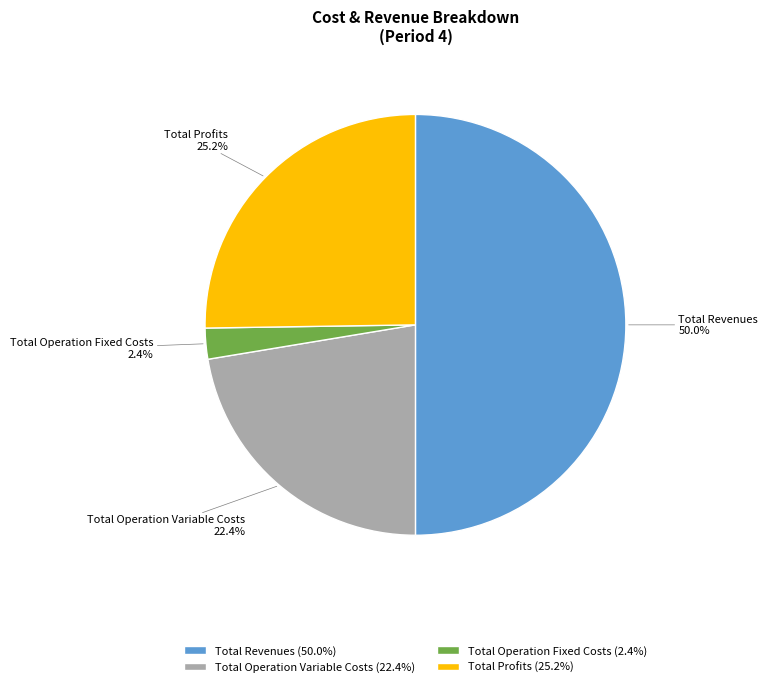

What percentage is the Total Operation Variable Costs slice, to the nearest percent?

22%